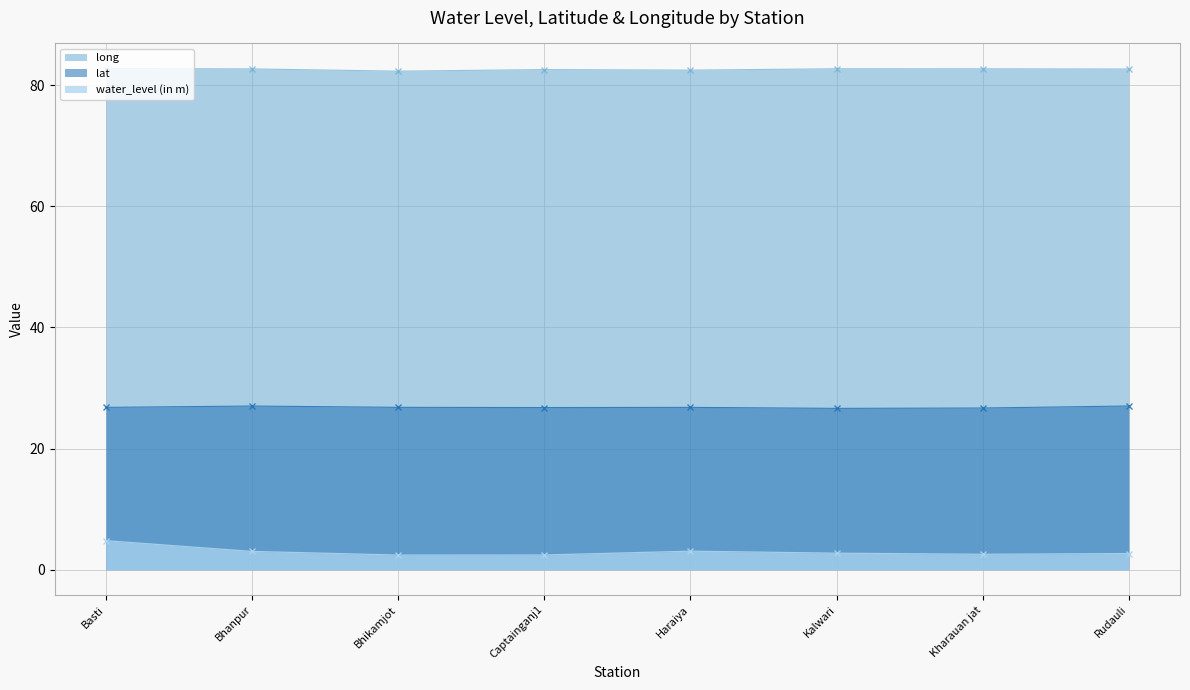

Count the number of data series in this chart.

3